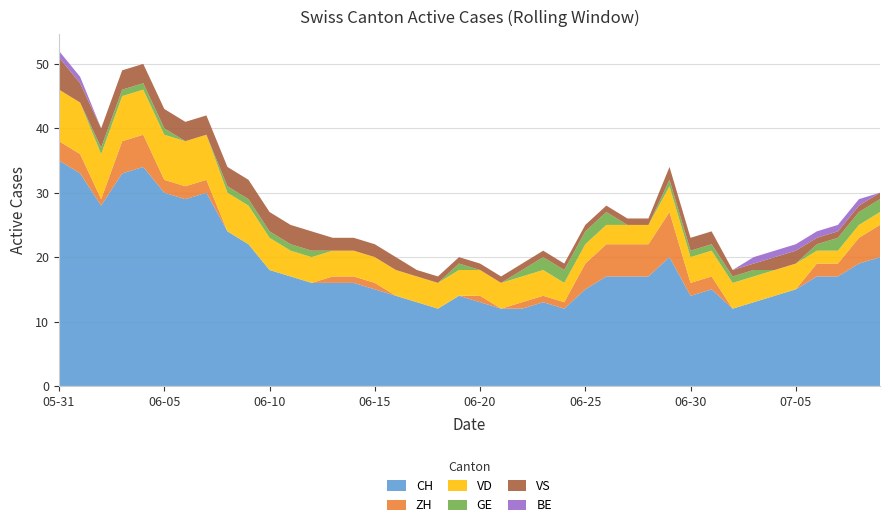

Reading left to right, list all the values displayed in this chart.

CH: 2020-05-31=35	2020-06-01=33	2020-06-02=28	2020-06-03=33	2020-06-04=34	2020-06-05=30	2020-06-06=29	2020-06-07=30	2020-06-08=24	2020-06-09=22	2020-06-10=18	2020-06-11=17	2020-06-12=16	2020-06-13=16	2020-06-14=16	2020-06-15=15	2020-06-16=14	2020-06-17=13	2020-06-18=12	2020-06-19=14	2020-06-20=13	2020-06-21=12	2020-06-22=12	2020-06-23=13	2020-06-24=12	2020-06-25=15	2020-06-26=17	2020-06-27=17	2020-06-28=17	2020-06-29=20	2020-06-30=14	2020-07-01=15	2020-07-02=12	2020-07-03=13	2020-07-04=14	2020-07-05=15	2020-07-06=17	2020-07-07=17	2020-07-08=19	2020-07-09=20
ZH: 2020-05-31=3	2020-06-01=3	2020-06-02=1	2020-06-03=5	2020-06-04=5	2020-06-05=2	2020-06-06=2	2020-06-07=2	2020-06-08=0	2020-06-09=0	2020-06-10=0	2020-06-11=0	2020-06-12=0	2020-06-13=1	2020-06-14=1	2020-06-15=1	2020-06-16=0	2020-06-17=0	2020-06-18=0	2020-06-19=0	2020-06-20=1	2020-06-21=0	2020-06-22=1	2020-06-23=1	2020-06-24=1	2020-06-25=4	2020-06-26=5	2020-06-27=5	2020-06-28=5	2020-06-29=7	2020-06-30=2	2020-07-01=2	2020-07-02=0	2020-07-03=0	2020-07-04=0	2020-07-05=0	2020-07-06=2	2020-07-07=2	2020-07-08=4	2020-07-09=5
VD: 2020-05-31=8	2020-06-01=8	2020-06-02=7	2020-06-03=7	2020-06-04=7	2020-06-05=7	2020-06-06=7	2020-06-07=7	2020-06-08=6	2020-06-09=6	2020-06-10=5	2020-06-11=4	2020-06-12=4	2020-06-13=4	2020-06-14=4	2020-06-15=4	2020-06-16=4	2020-06-17=4	2020-06-18=4	2020-06-19=4	2020-06-20=4	2020-06-21=4	2020-06-22=4	2020-06-23=4	2020-06-24=3	2020-06-25=3	2020-06-26=3	2020-06-27=3	2020-06-28=3	2020-06-29=4	2020-06-30=4	2020-07-01=4	2020-07-02=4	2020-07-03=4	2020-07-04=4	2020-07-05=4	2020-07-06=2	2020-07-07=2	2020-07-08=2	2020-07-09=2
GE: 2020-05-31=0	2020-06-01=0	2020-06-02=1	2020-06-03=1	2020-06-04=1	2020-06-05=1	2020-06-06=0	2020-06-07=0	2020-06-08=1	2020-06-09=1	2020-06-10=1	2020-06-11=1	2020-06-12=1	2020-06-13=0	2020-06-14=0	2020-06-15=0	2020-06-16=0	2020-06-17=0	2020-06-18=0	2020-06-19=1	2020-06-20=0	2020-06-21=0	2020-06-22=1	2020-06-23=2	2020-06-24=2	2020-06-25=2	2020-06-26=2	2020-06-27=0	2020-06-28=0	2020-06-29=1	2020-06-30=1	2020-07-01=1	2020-07-02=1	2020-07-03=1	2020-07-04=0	2020-07-05=0	2020-07-06=1	2020-07-07=2	2020-07-08=2	2020-07-09=2
VS: 2020-05-31=5	2020-06-01=3	2020-06-02=3	2020-06-03=3	2020-06-04=3	2020-06-05=3	2020-06-06=3	2020-06-07=3	2020-06-08=3	2020-06-09=3	2020-06-10=3	2020-06-11=3	2020-06-12=3	2020-06-13=2	2020-06-14=2	2020-06-15=2	2020-06-16=2	2020-06-17=1	2020-06-18=1	2020-06-19=1	2020-06-20=1	2020-06-21=1	2020-06-22=1	2020-06-23=1	2020-06-24=1	2020-06-25=1	2020-06-26=1	2020-06-27=1	2020-06-28=1	2020-06-29=2	2020-06-30=2	2020-07-01=2	2020-07-02=1	2020-07-03=1	2020-07-04=2	2020-07-05=2	2020-07-06=1	2020-07-07=1	2020-07-08=1	2020-07-09=1
BE: 2020-05-31=1	2020-06-01=1	2020-06-02=0	2020-06-03=0	2020-06-04=0	2020-06-05=0	2020-06-06=0	2020-06-07=0	2020-06-08=0	2020-06-09=0	2020-06-10=0	2020-06-11=0	2020-06-12=0	2020-06-13=0	2020-06-14=0	2020-06-15=0	2020-06-16=0	2020-06-17=0	2020-06-18=0	2020-06-19=0	2020-06-20=0	2020-06-21=0	2020-06-22=0	2020-06-23=0	2020-06-24=0	2020-06-25=0	2020-06-26=0	2020-06-27=0	2020-06-28=0	2020-06-29=0	2020-06-30=0	2020-07-01=0	2020-07-02=0	2020-07-03=1	2020-07-04=1	2020-07-05=1	2020-07-06=1	2020-07-07=1	2020-07-08=1	2020-07-09=0